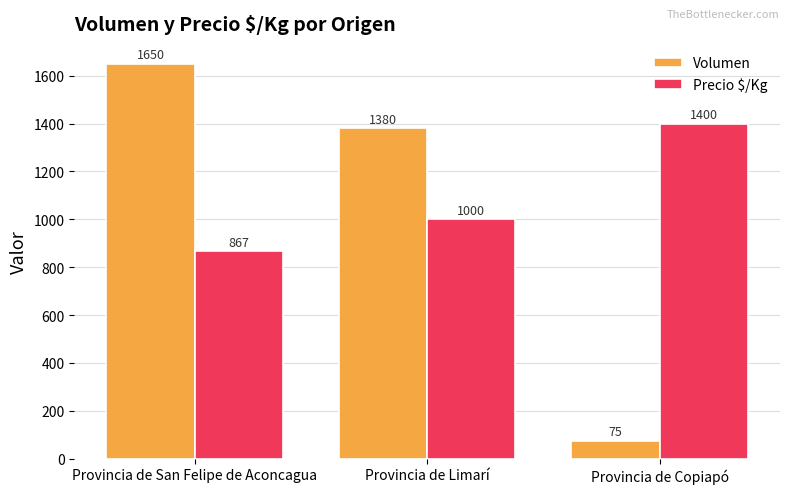

Where does the Volumen series first go above 1380?

Provincia de San Felipe de Aconcagua